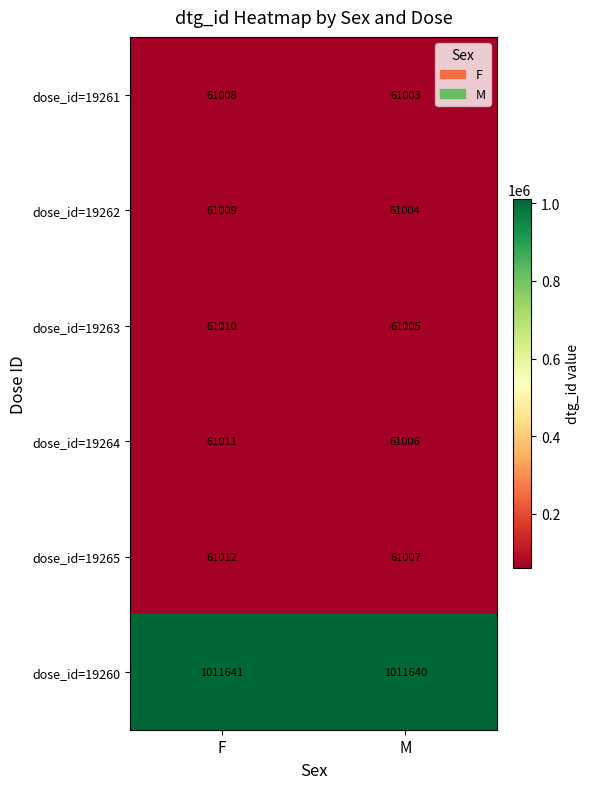

Reading left to right, list all the values displayed in this chart.

dose_id=19261: 61008	61003
dose_id=19262: 61009	61004
dose_id=19263: 61010	61005
dose_id=19264: 61011	61006
dose_id=19265: 61012	61007
dose_id=19260: 1011641	1011640